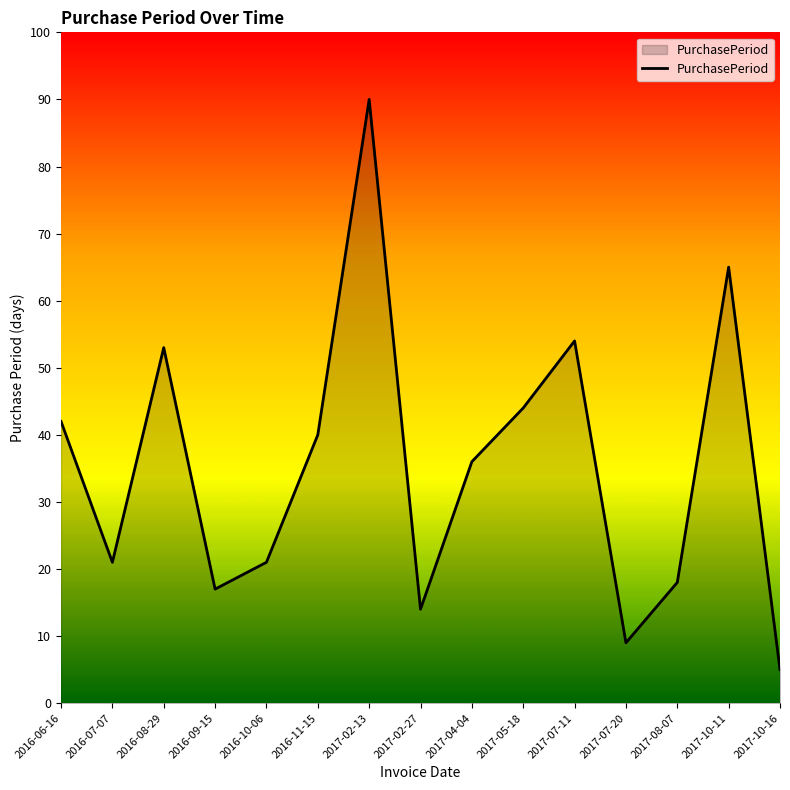

Is it true that the value at 2016-06-16 is 18?

False